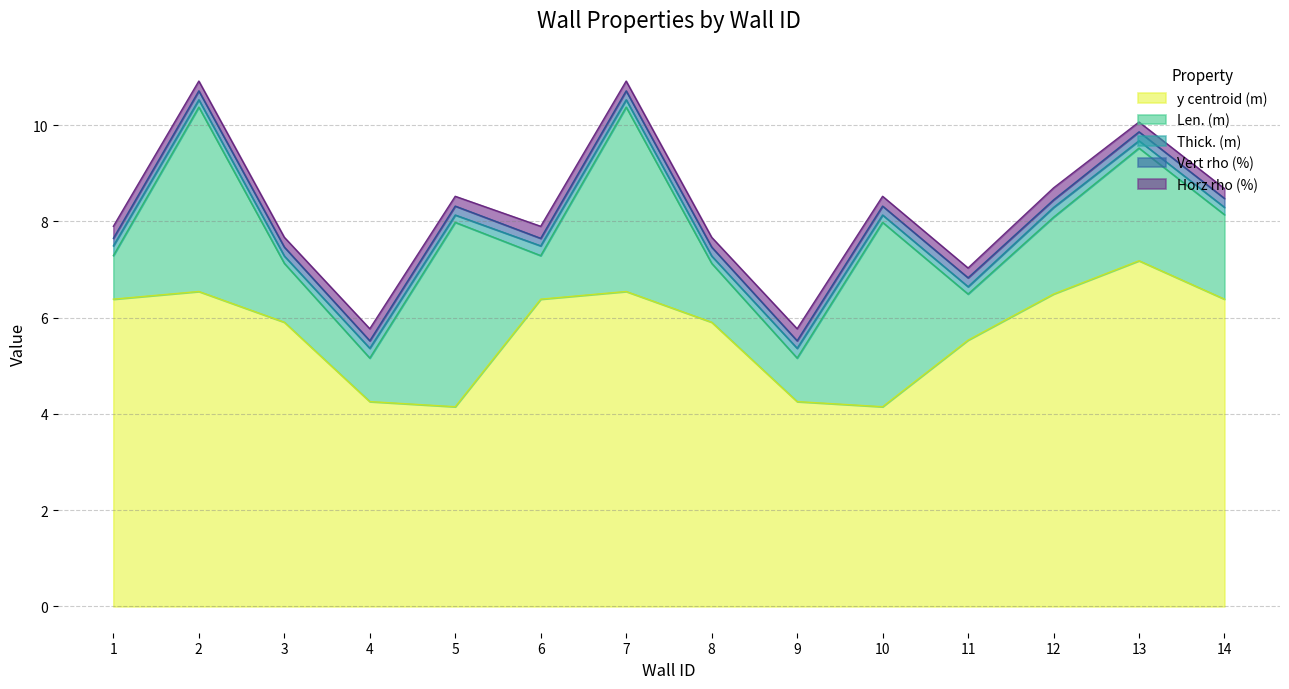

Which category has the highest value in the y centroid (m) series?

13